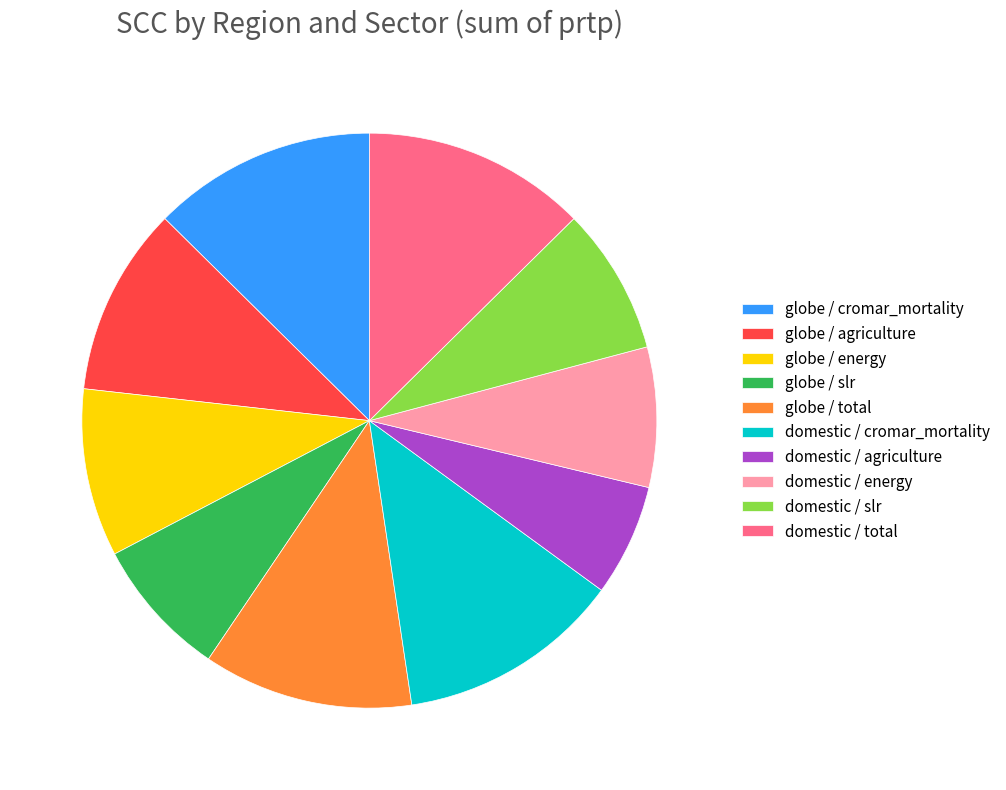

Approximately how many times larger is the value at globe / cromar_mortality compared to domestic / total?

1.0